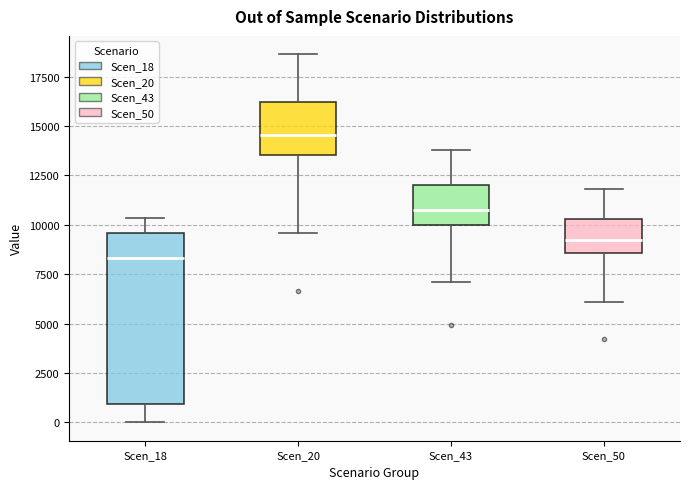

Reading left to right, read every box against the y-axis: the position of its median line, the range the box covers, and the ends of its whiskers. The values are not printed on the chart, so give them approximately, as read against the axis.

Scen_18: median 8500, box 1000 to 9500, whiskers 0 to 10500
Scen_20: median 14500, box 13500 to 16000, whiskers 9500 to 18500
Scen_43: median 11000, box 10000 to 12000, whiskers 7000 to 14000
Scen_50: median 9000, box 8500 to 10500, whiskers 6000 to 12000